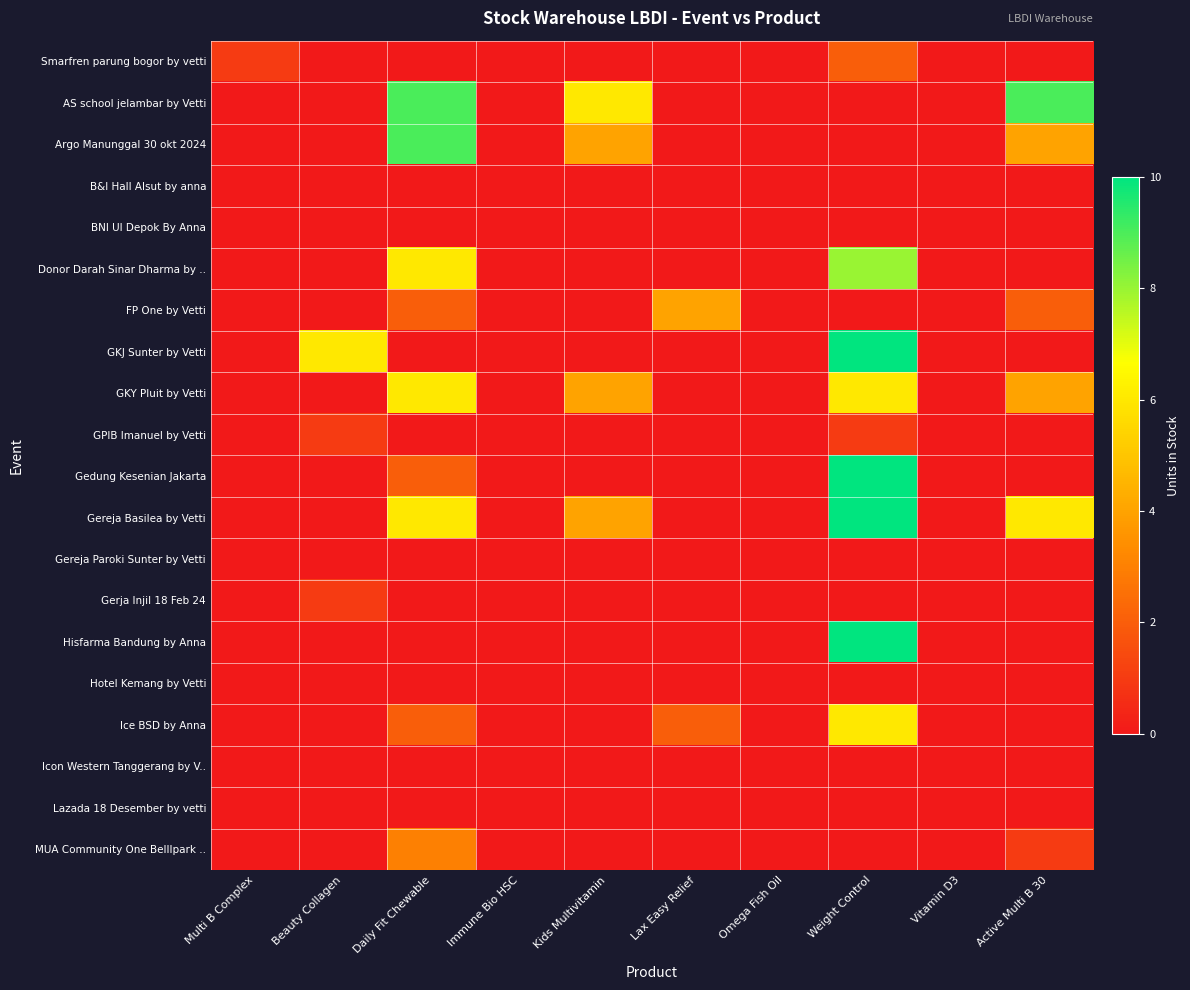

Rank the series at Lax Easy Relief from lowest to highest value.

Smarfren parung bogor by vetti, AS school jelambar by Vetti, Argo Manunggal 30 okt 2024, B&I Hall Alsut by anna, BNI UI Depok By Anna, Donor Darah Sinar Dharma by .., GKJ Sunter by Vetti, GKY Pluit by Vetti, GPIB Imanuel by Vetti, Gedung Kesenian Jakarta, Gereja Basilea by Vetti, Gereja Paroki Sunter by Vetti, Gerja Injil 18 Feb 24, Hisfarma Bandung by Anna, Hotel Kemang by Vetti, Icon Western Tanggerang by V.., Lazada 18 Desember by vetti, MUA Community One Belllpark .., Ice BSD by Anna, FP One by Vetti